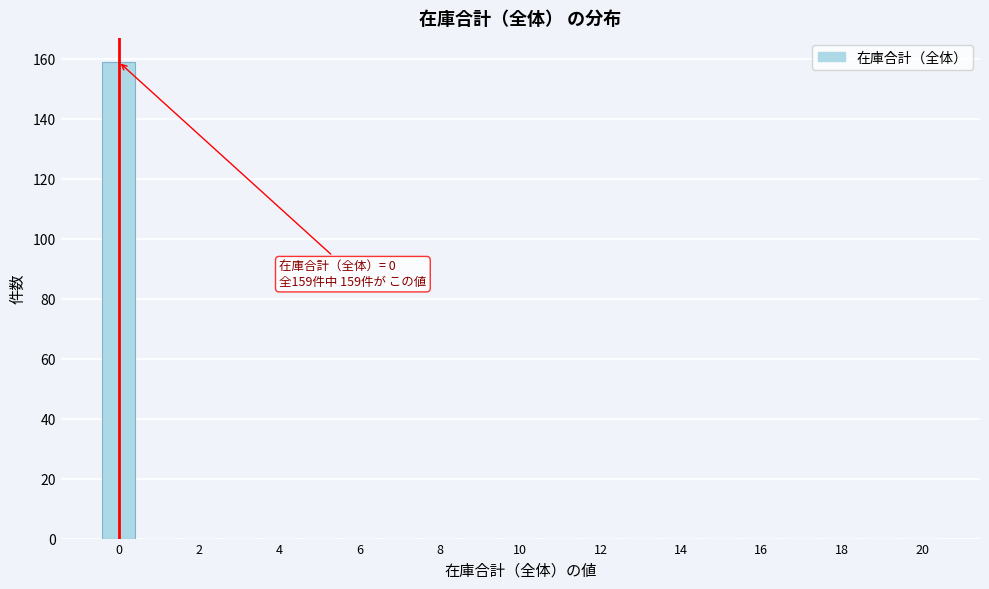

Over which range of the x-axis is the bar tallest?

-0.5 to 0.5